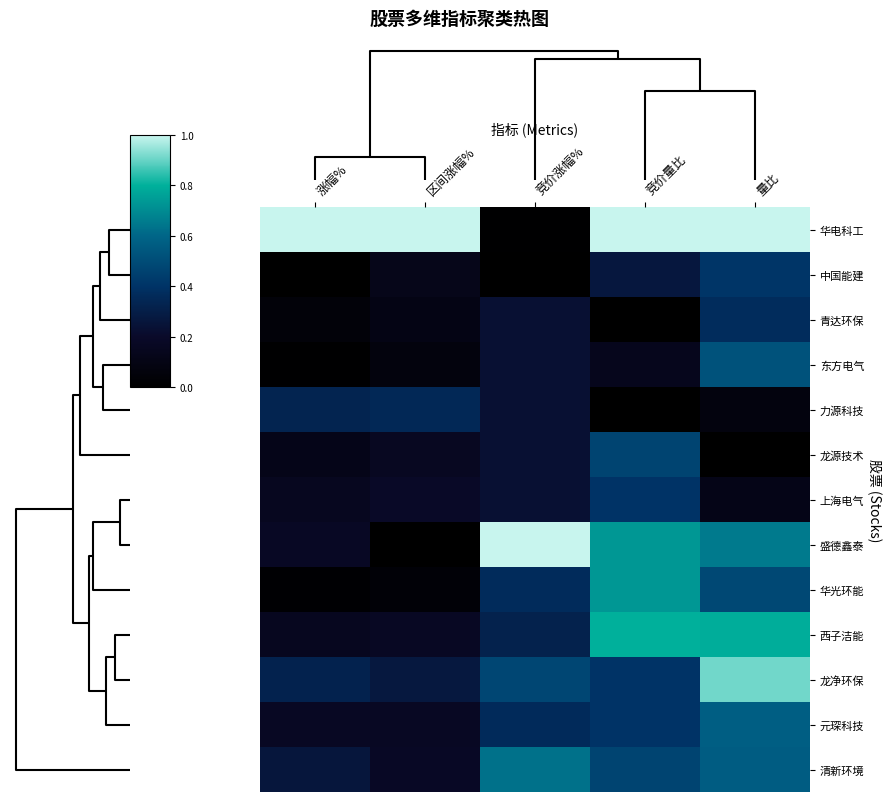

Which series has the largest total across all categories?

华电科工